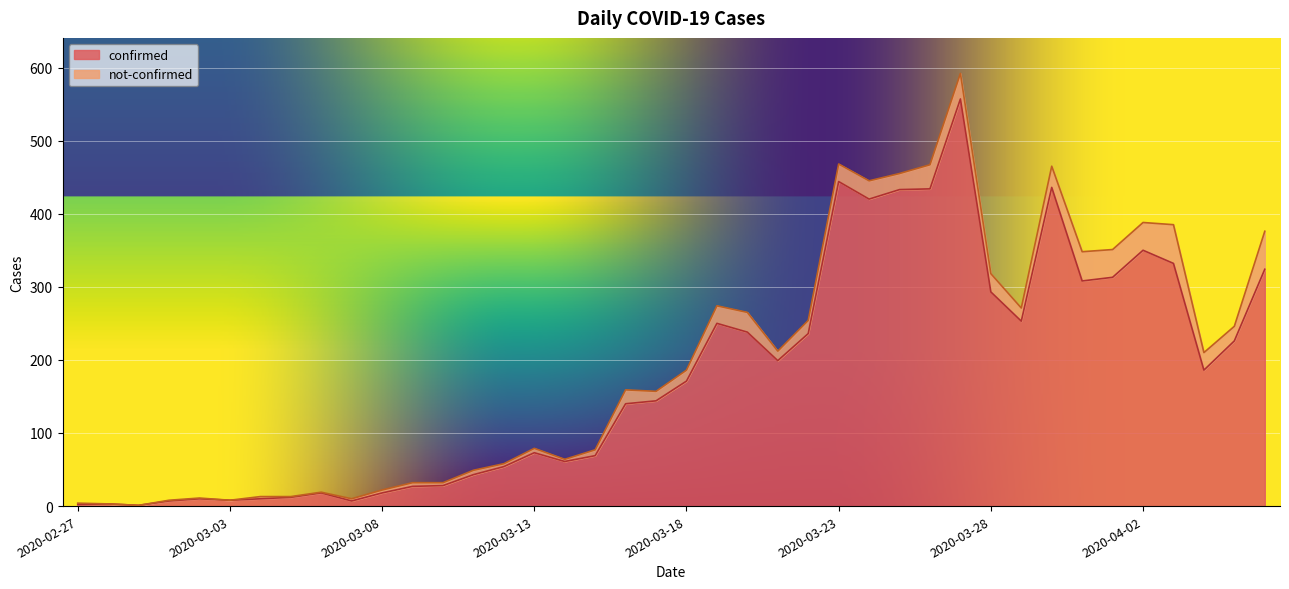

Does the chart display data point markers on the line(s)?

No